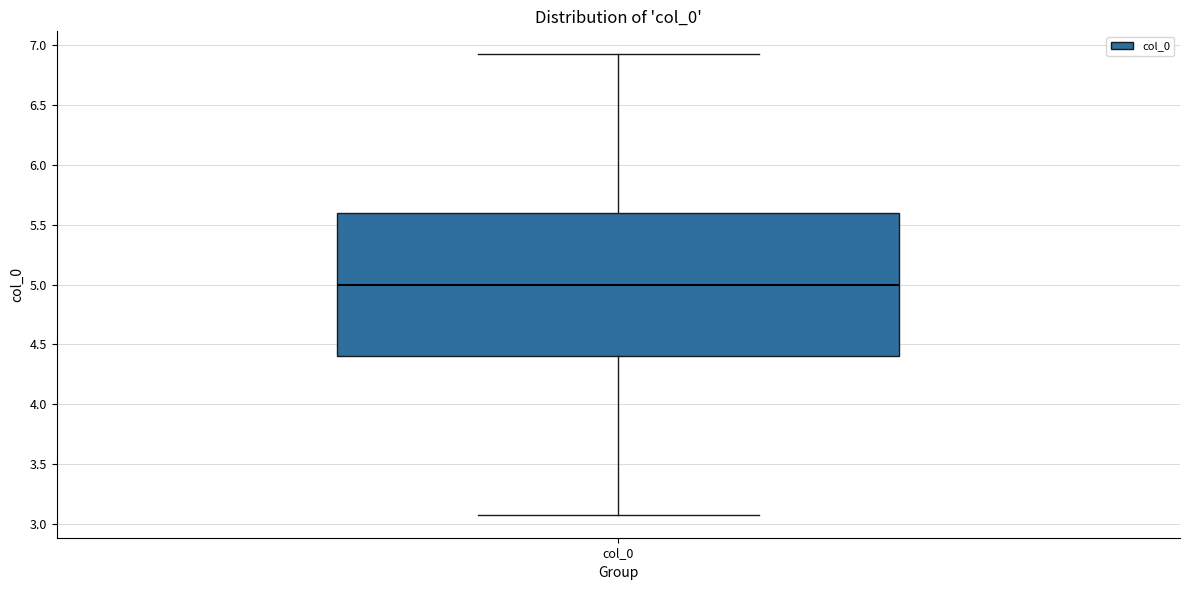

Where does the median line of the box for col_0 sit on the y-axis? The values are not printed on the chart, so give them approximately, as read against the axis.

5.0